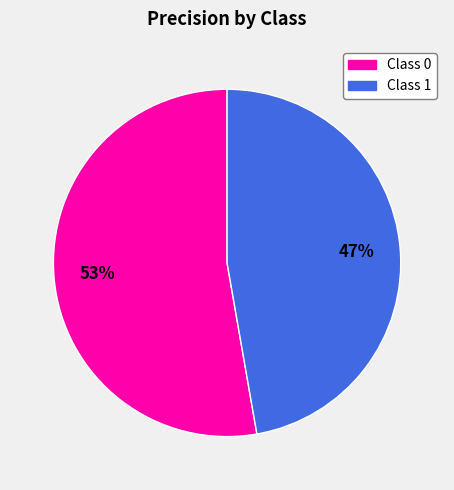

To the nearest percent, what is the average slice percentage?

50%